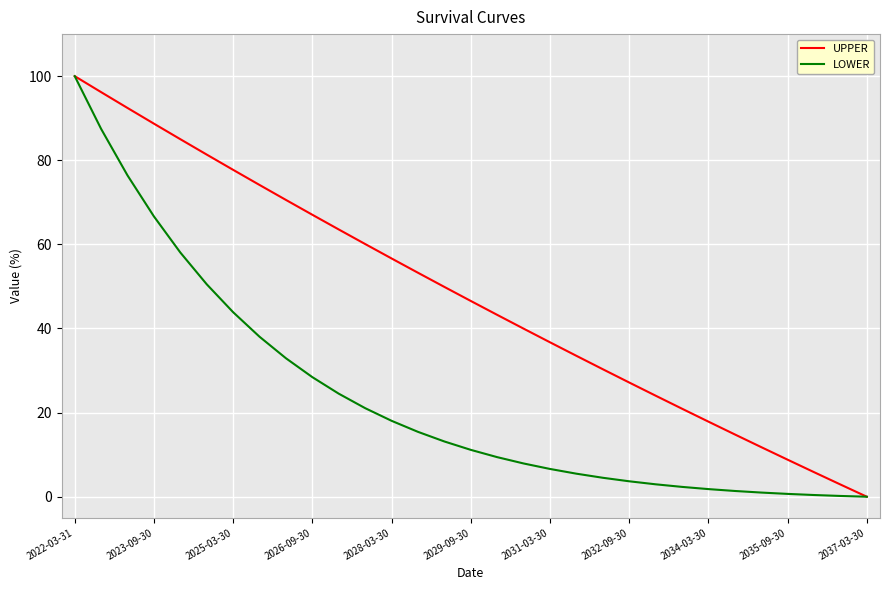

What is the highest value of the LOWER series?

100.0